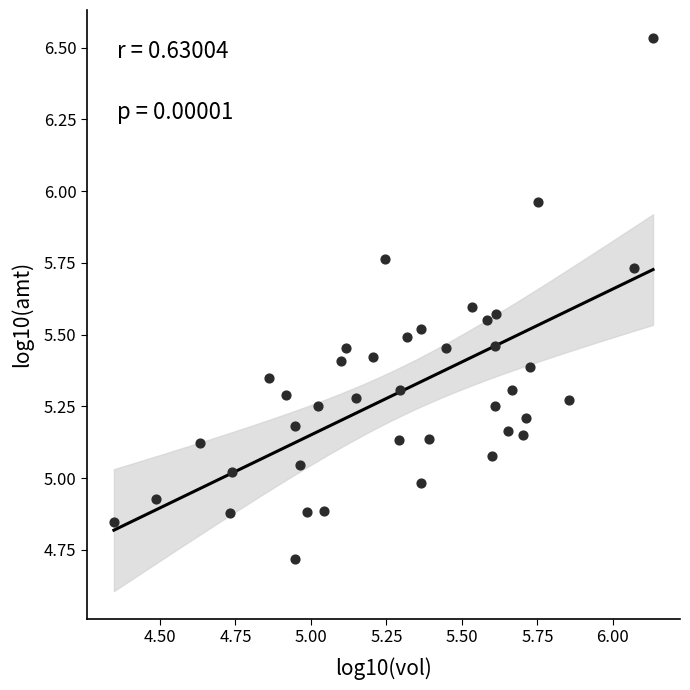

What is the range of X values (max minus min)?

1.8